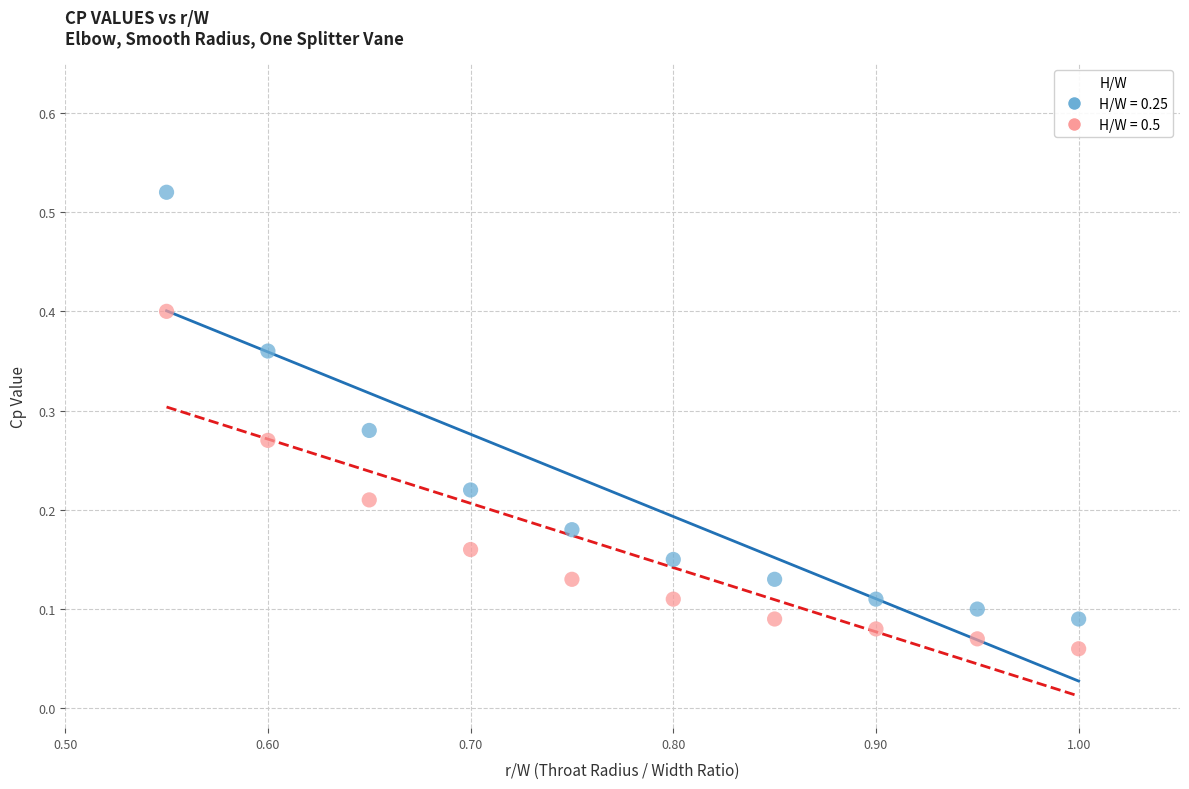

Which series has the widest spread of Y values?

H/W = 0.25